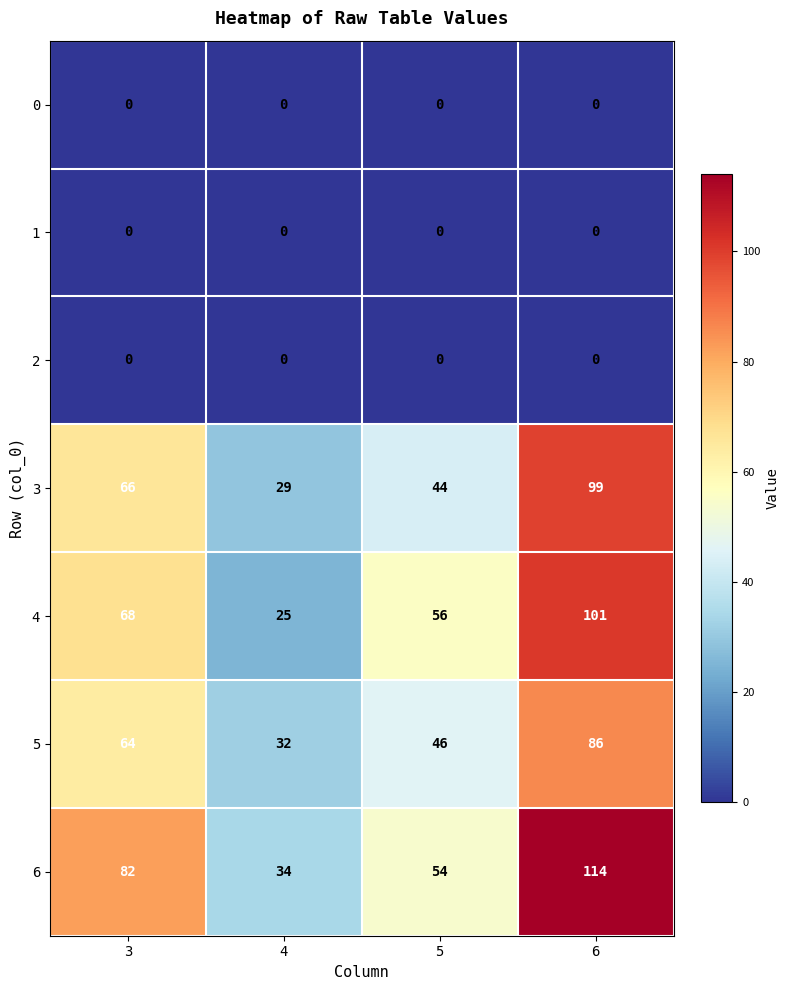

How many 6 values are between 54 and 114?

3